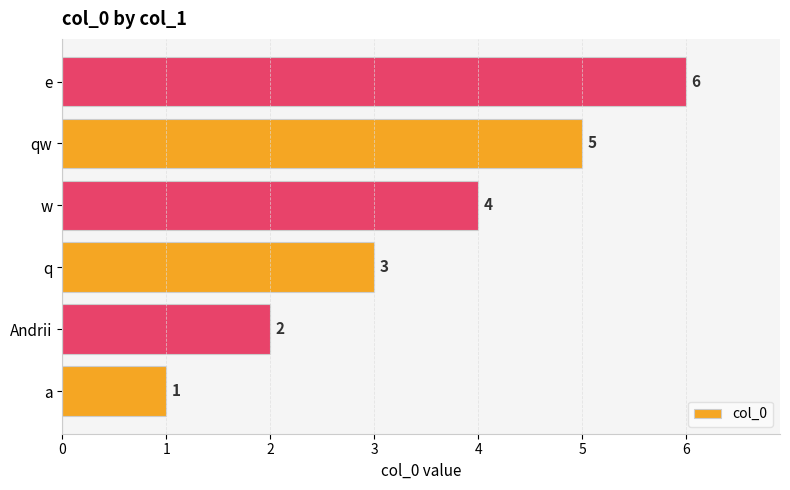

Are the bars horizontal?

Yes